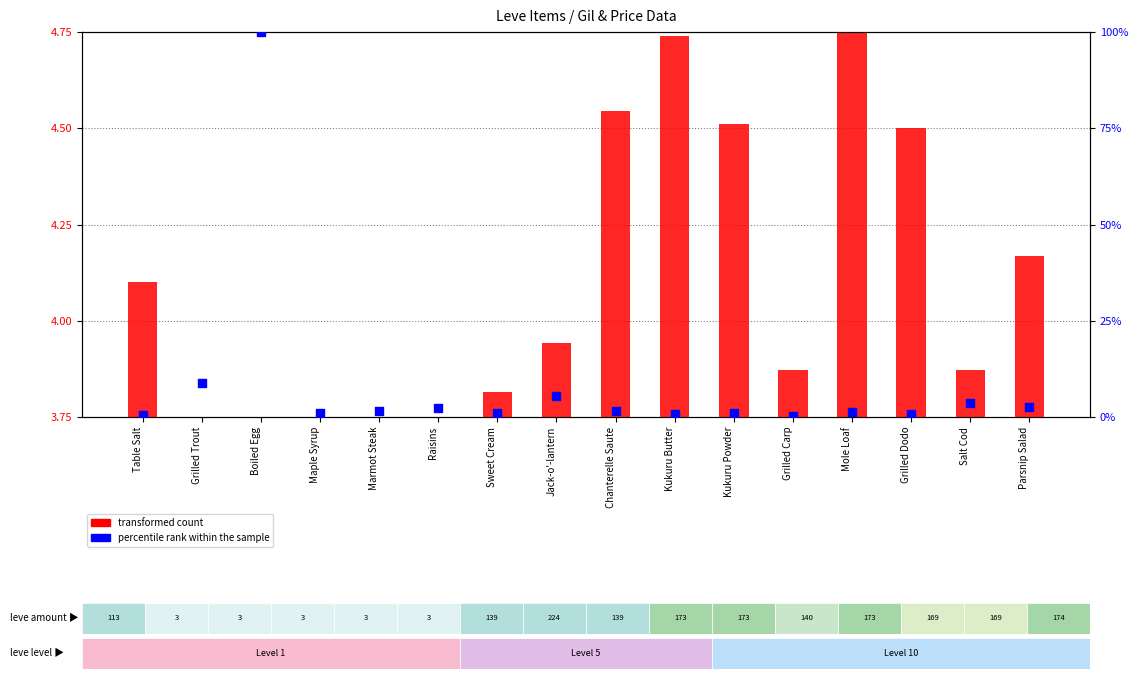

Which series reaches the maximum Y coordinate?

percentile rank within the sample